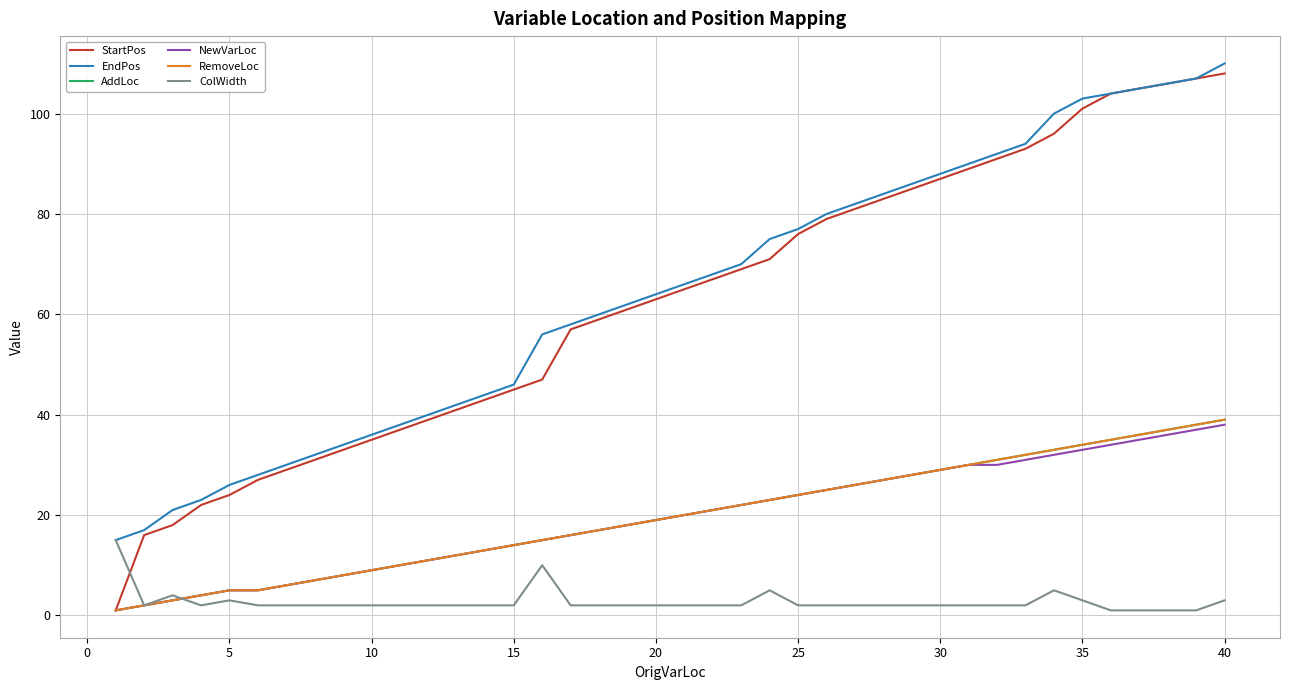

Does the chart display data point markers on the line(s)?

No